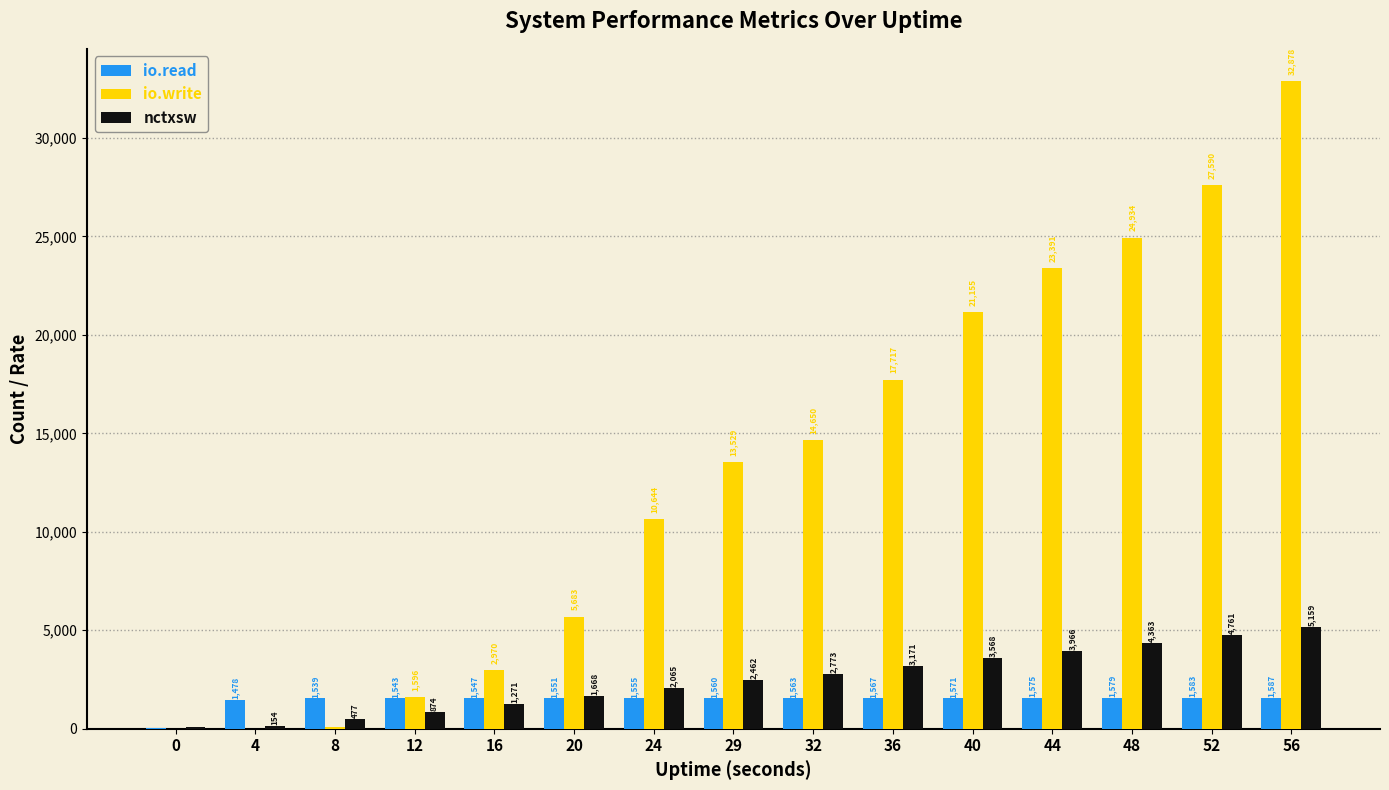

What are all the series names shown in the legend?

io.read, io.write, nctxsw